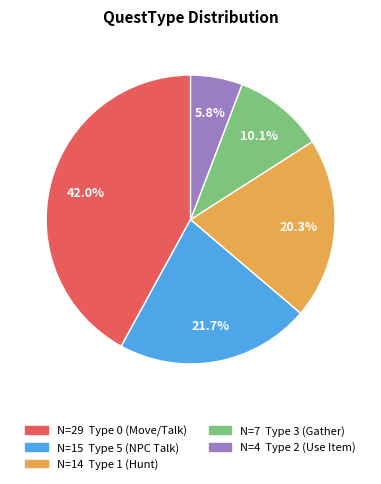

Is there any slice that represents more than half of the pie?

No